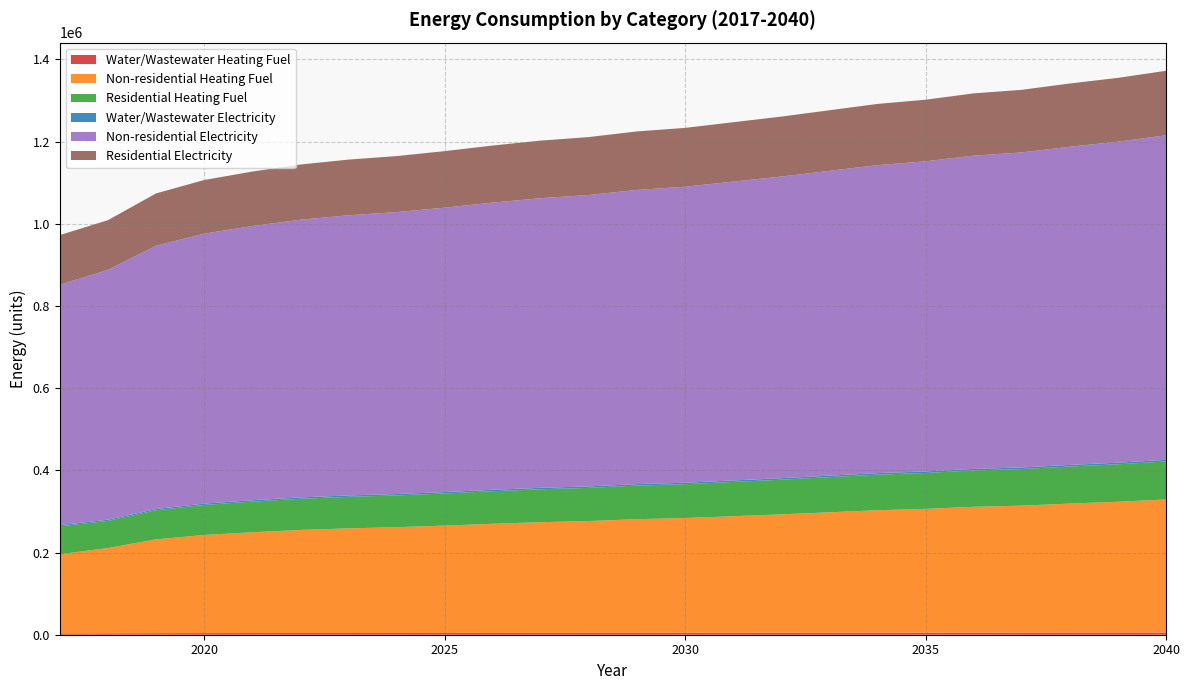

Reading right to left, what are all the values shown in this chart?

Water/Wastewater Heating Fuel: 2040=5389.5	2039=5299.5	2038=5226.2	2037=5136.5	2036=5081.9	2035=4996.3	2034=4944.8	2033=4870.4	2032=4795.5	2031=4726.9	2030=4643.8	2029=4582.9	2028=4491.4	2027=4446.3	2026=4383.0	2025=4309.9	2024=4248.2	2023=4205.6	2022=4147.5	2021=4061.4	2020=3959.3	2019=3792.4	2018=3448.6	2017=3211.2
Non-residential Heating Fuel: 2040=323705.7	2039=318220.2	2038=313831.8	2037=308894.9	2036=306152.2	2035=301215.3	2034=297924.0	2033=292987.1	2032=288050.2	2031=283661.8	2030=279273.5	2029=276530.7	2028=272142.3	2027=269399.6	2026=265559.8	2025=261171.4	2024=257331.6	2023=254588.9	2022=250749.1	2021=245263.6	2020=238681.1	2019=228258.7	2018=207414.0	2017=192603.2
Residential Heating Fuel: 2040=92440.3	2039=91190.7	2038=90191.0	2037=89066.4	2036=88441.6	2035=87317.0	2034=86567.3	2033=85442.6	2032=84318.0	2031=83318.4	2030=82318.7	2029=81693.9	2028=80694.3	2027=80069.5	2026=79194.8	2025=78195.1	2024=77320.4	2023=76695.6	2022=75820.9	2021=74571.4	2020=73071.9	2019=70697.7	2018=65949.3	2017=67947.4
Water/Wastewater Electricity: 2040=3971.7	2039=3929.9	2038=3895.4	2037=3851.2	2036=3823.1	2035=3781.8	2034=3758.6	2033=3725.9	2032=3692.9	2031=3662.1	2030=3620.0	2029=3586.6	2028=3537.7	2027=3516.7	2026=3487.0	2025=3452.5	2024=3424.1	2023=3405.1	2022=3379.7	2021=3341.0	2020=3295.7	2019=3219.7	2018=3059.8	2017=2952.7
Non-residential Electricity: 2040=789569.8	2039=781001.6	2038=774147.0	2037=766435.6	2036=762151.5	2035=754440.1	2034=749299.2	2033=741587.8	2032=733876.4	2031=727021.8	2030=720167.2	2029=715883.1	2028=709028.6	2027=704744.5	2026=698746.7	2025=691892.1	2024=685894.4	2023=681610.3	2022=675612.5	2021=667044.3	2020=656762.5	2019=640482.8	2018=607923.6	2017=584789.5
Residential Electricity: 2040=156918.8	2039=155215.9	2038=153853.6	2037=152321.1	2036=151469.6	2035=149937.1	2034=148915.4	2033=147382.8	2032=145850.3	2031=144488.0	2030=143125.7	2029=142274.3	2028=140912.0	2027=140060.6	2026=138868.6	2025=137506.3	2024=136314.4	2023=135462.9	2022=134270.9	2021=132568.1	2020=130524.7	2019=127289.3	2018=120818.5	2017=120869.6